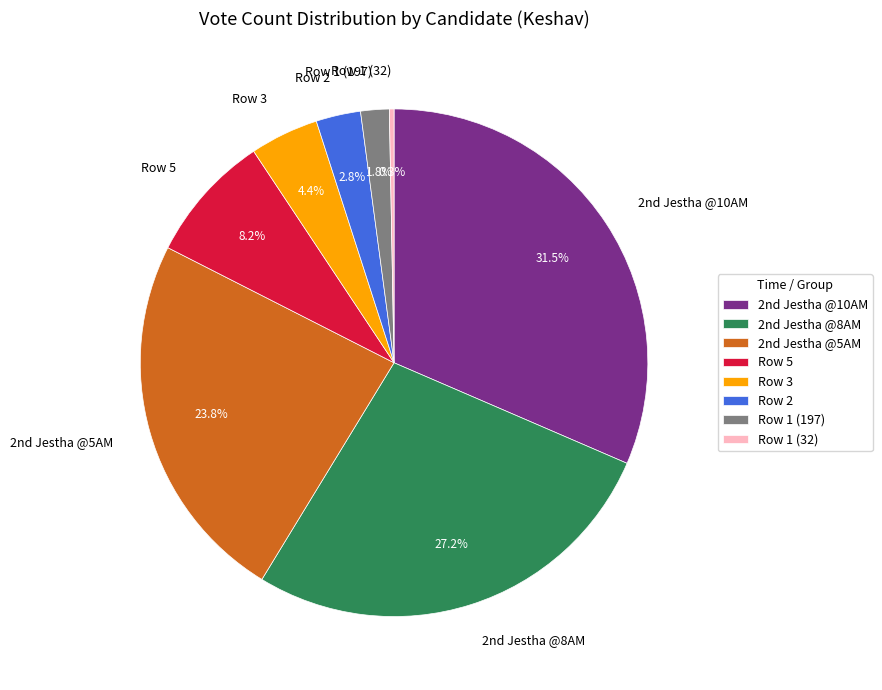

Rank the categories by value from lowest to highest.

Row 1 (32), Row 1 (197), Row 2, Row 3, Row 5, 2nd Jestha @5AM, 2nd Jestha @8AM, 2nd Jestha @10AM